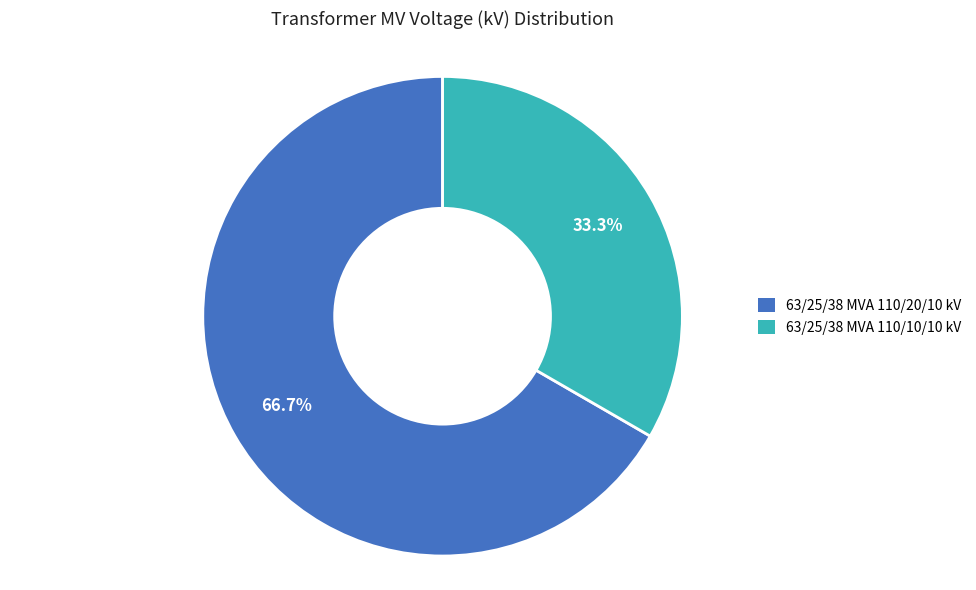

Which category has the biggest portion of the pie?

63/25/38 MVA 110/20/10 kV